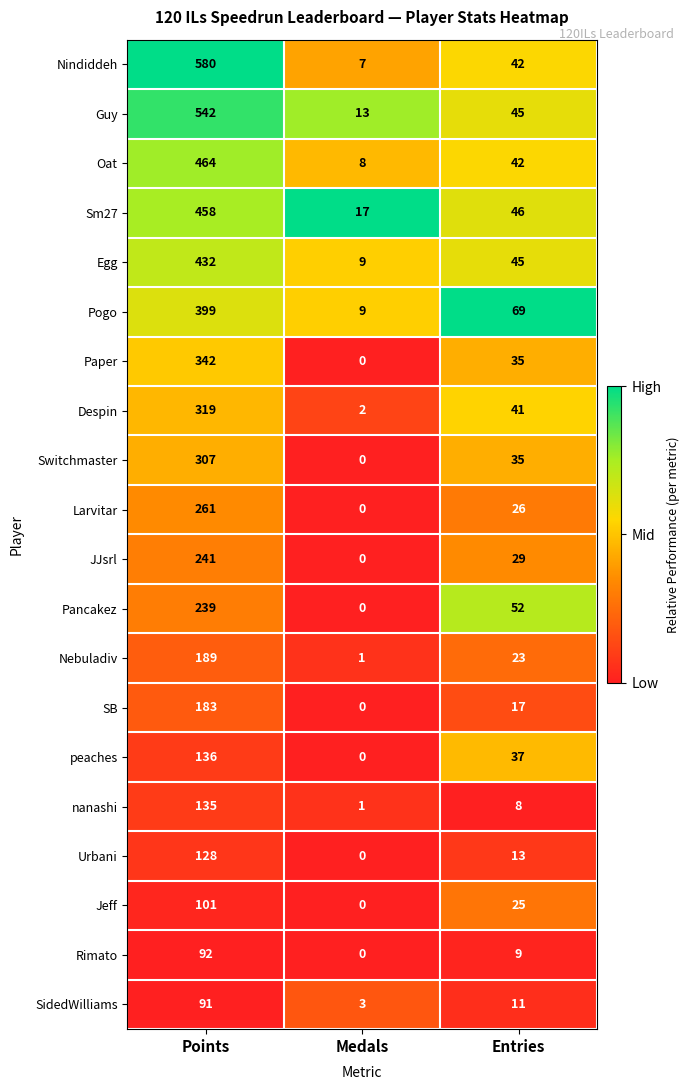

What is the sum of the peaches values at Points and Medals?

136